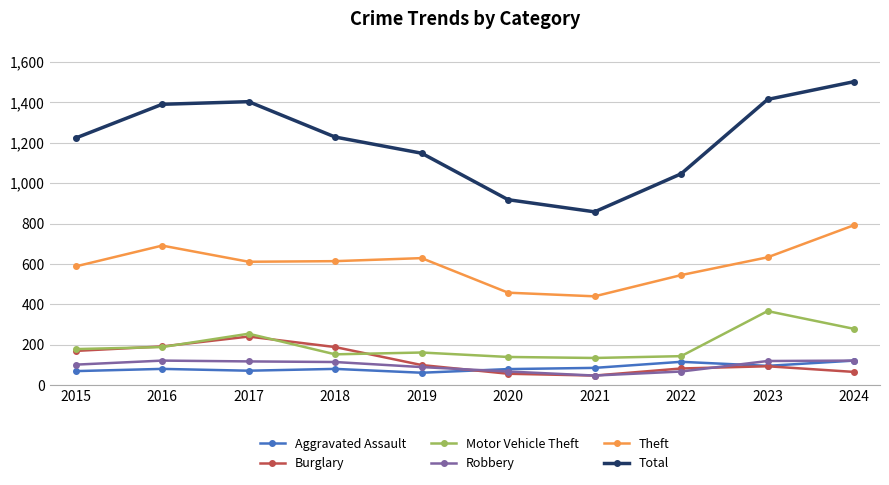

What is the difference between the maximum and minimum values in the Aggravated Assault series?

60